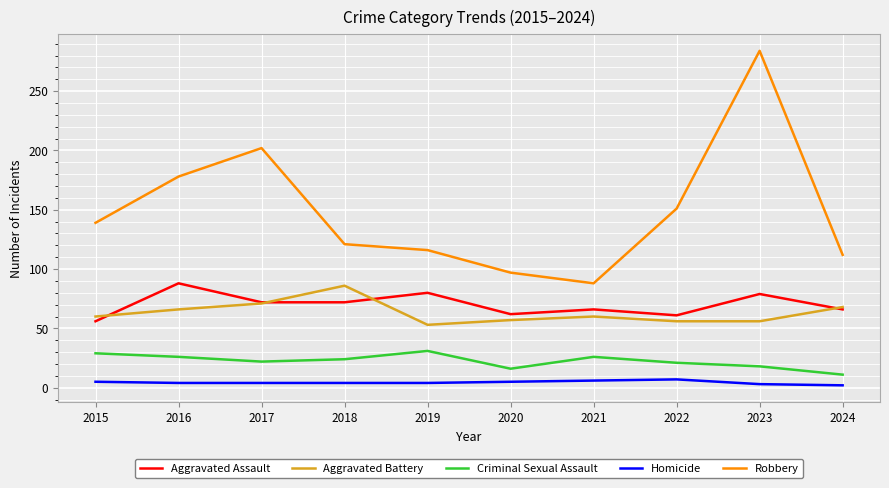

What is the sum of the Robbery values at 2016 and 2020?

275